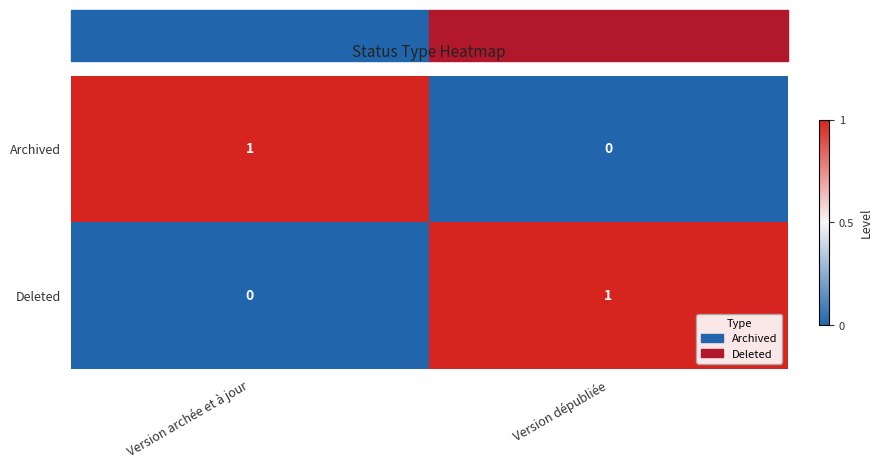

Where is Archived nearest to the value 0?

Version dépubliée